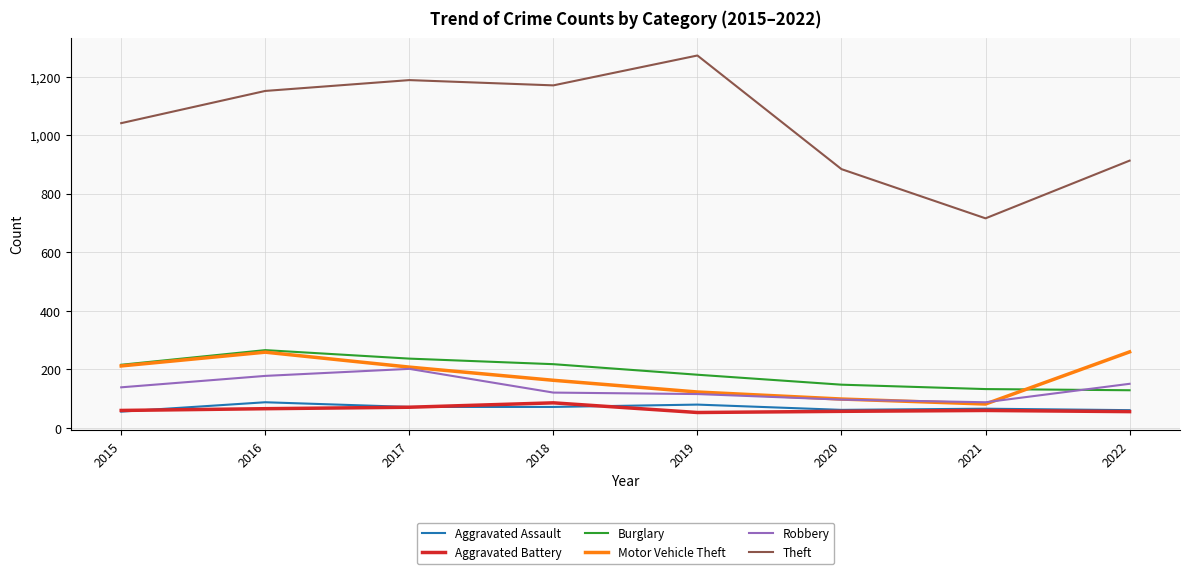

What is the maximum value shown in the chart?

1272